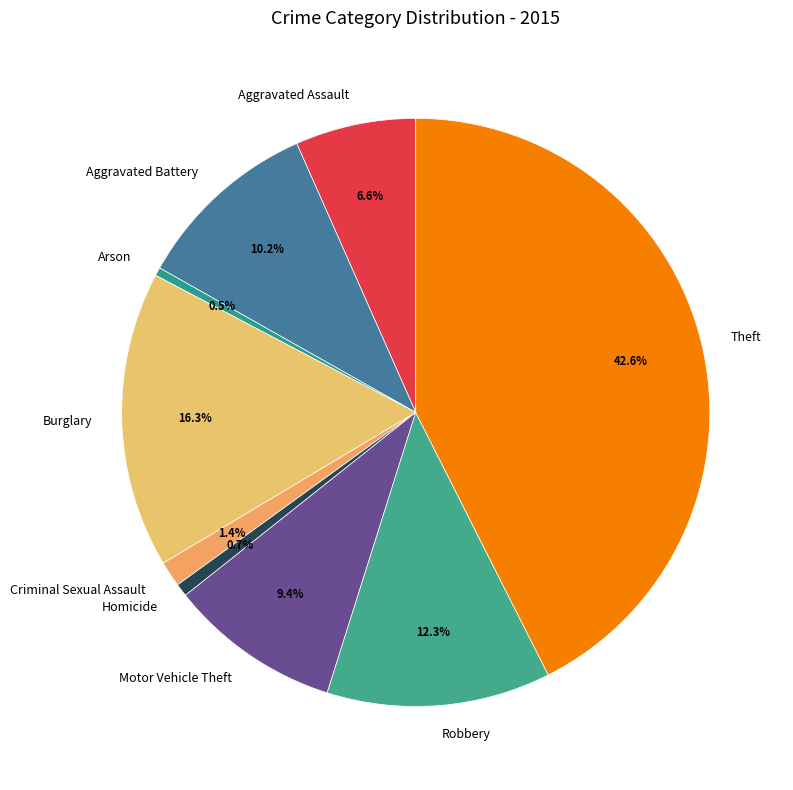

How many slices are in this pie chart?

9